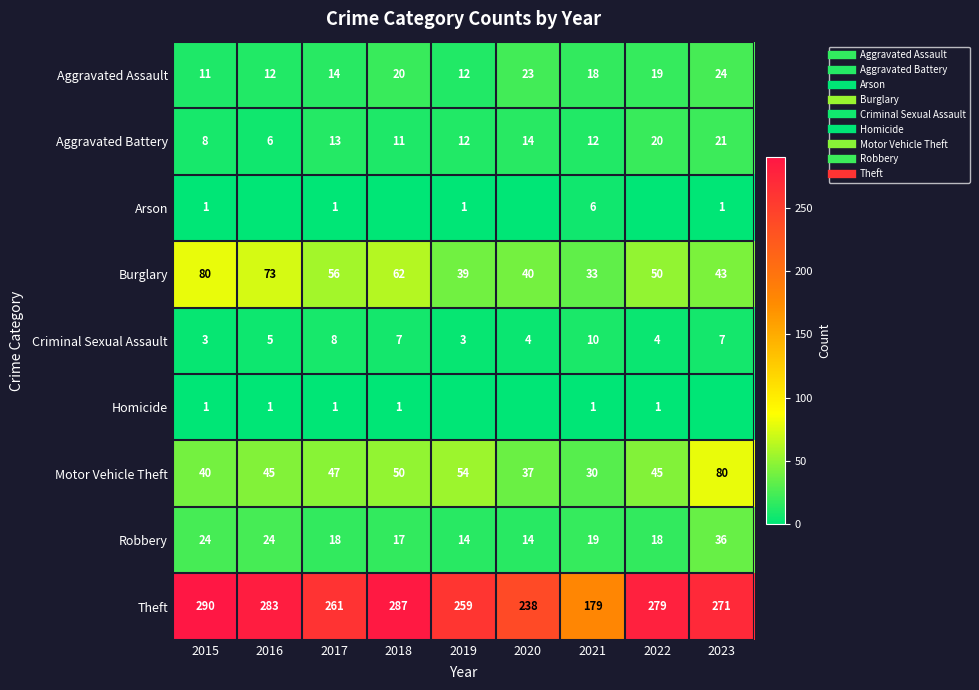

How many series are shown in this chart?

9